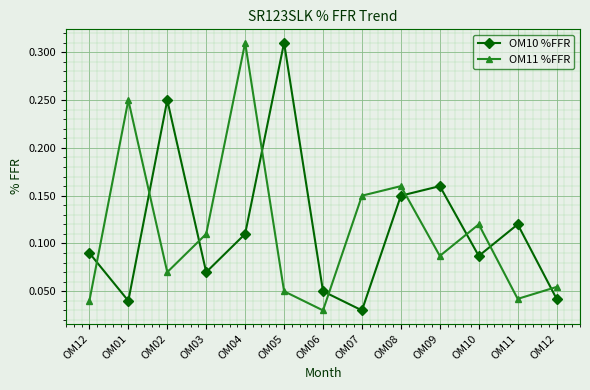

What are all the series names shown in the legend?

OM10 %FFR, OM11 %FFR